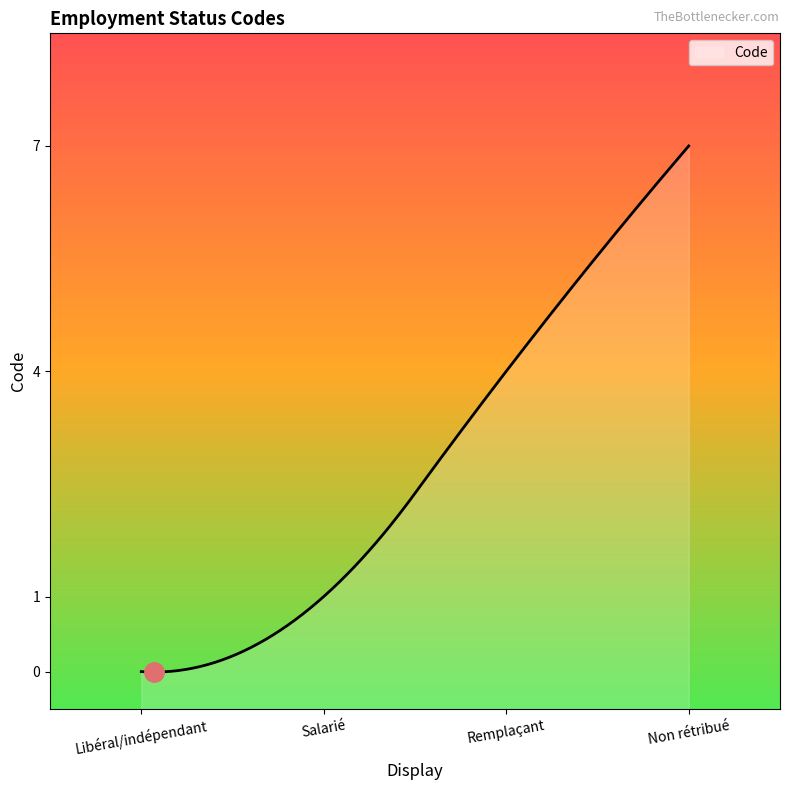

Reading left to right, list all the values displayed in this chart.

0	1	4	7